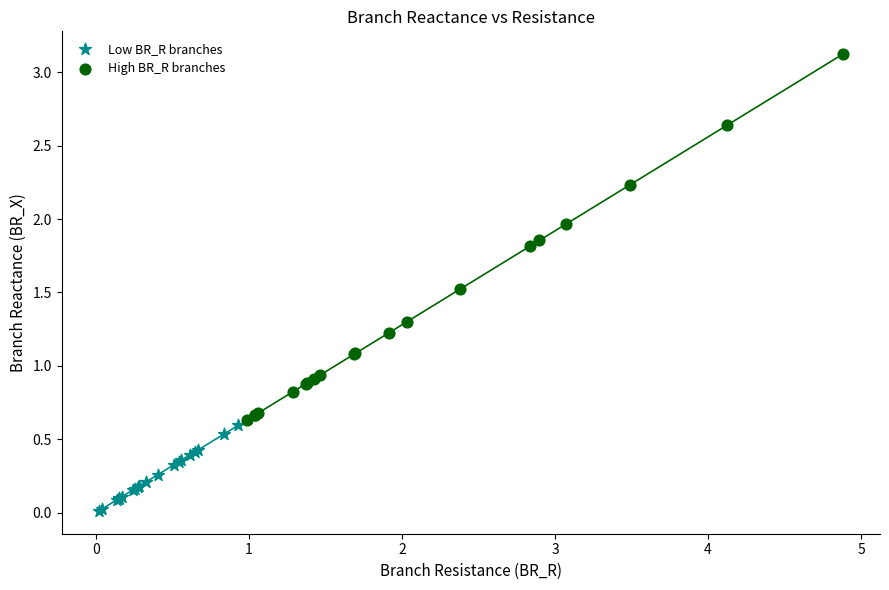

Which series contains the lowest Y value?

Low BR_R branches